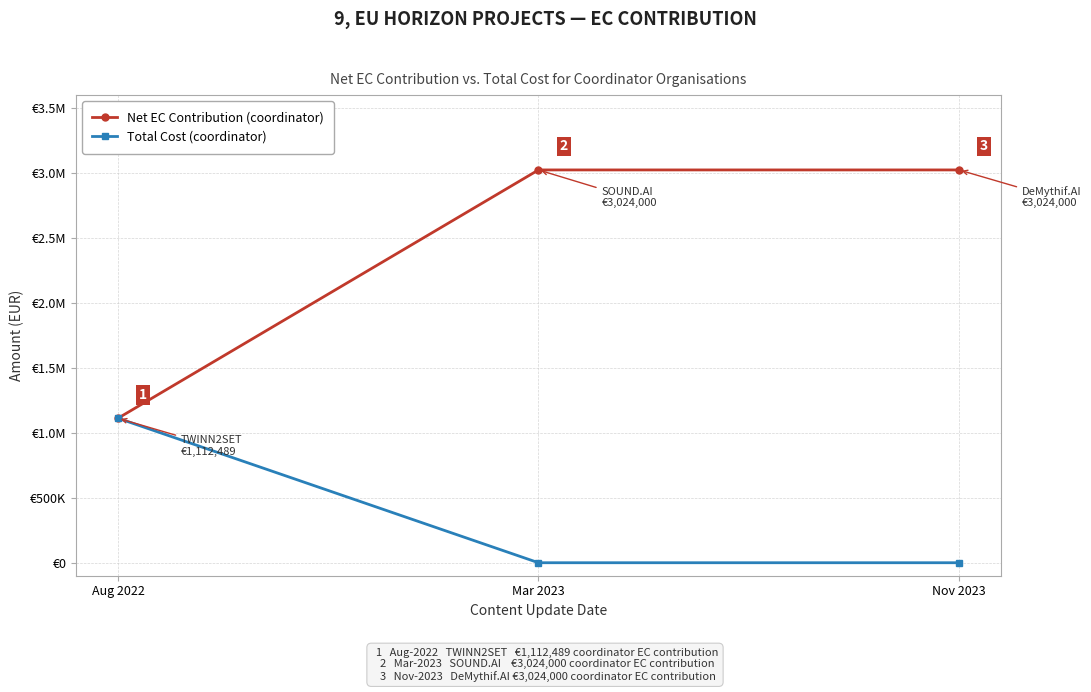

Reading left to right, transcribe all the data shown in this chart.

Net EC Contribution (coordinator): 1112489	3024000	3024000
Total Cost (coordinator): 1112489	0	0